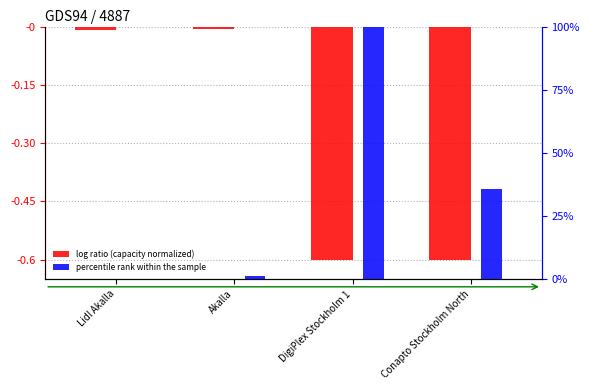

The value of percentile rank within the sample at Lidl Akalla is 47.8. True or false?

False